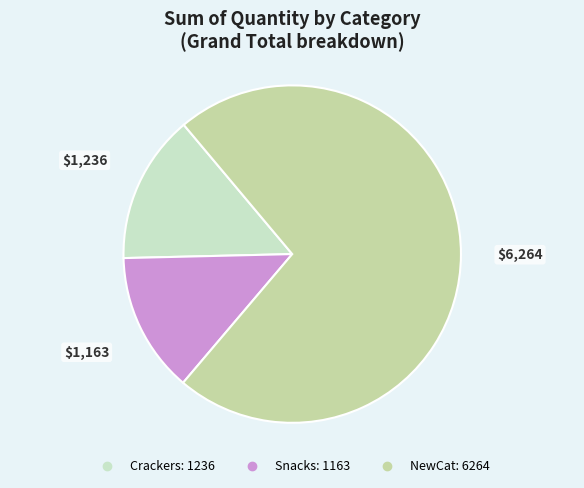

What portion of the pie excludes Crackers?

85.7%